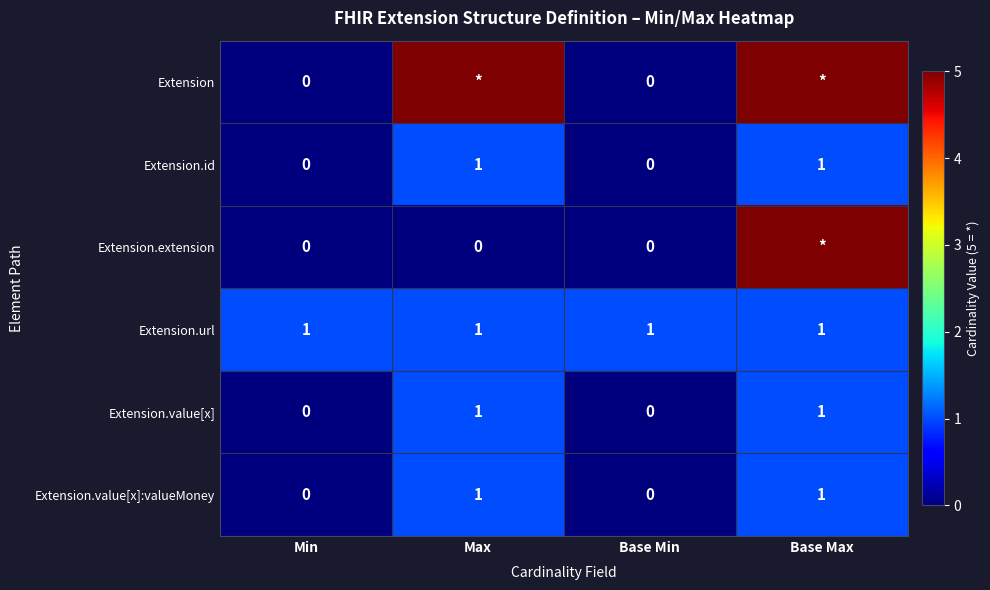

What is the sum of all Extension.url values?

4